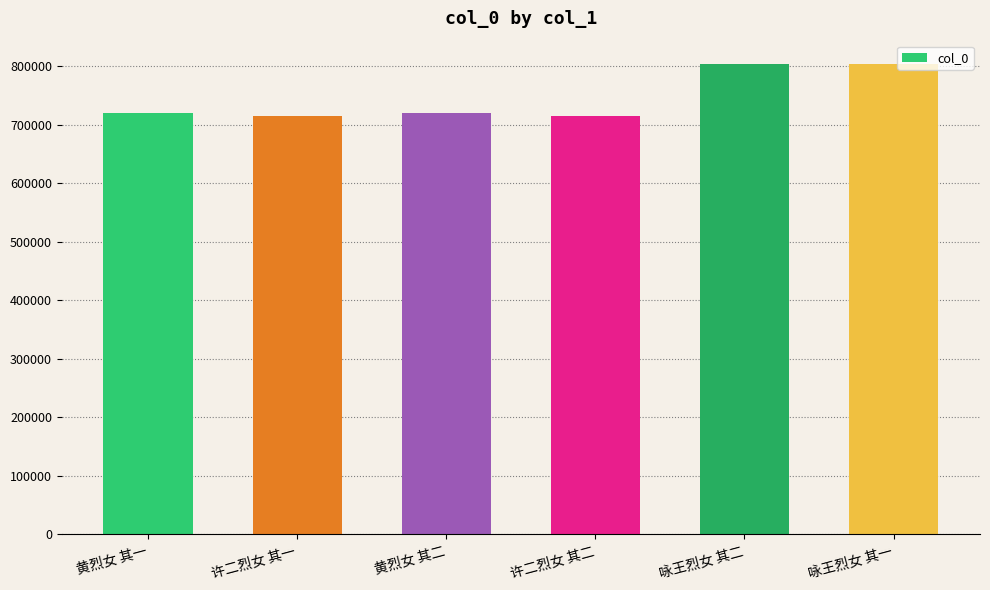

Reading left to right, extract all data points from this chart.

719424	714392	719425	714393	803502	803501